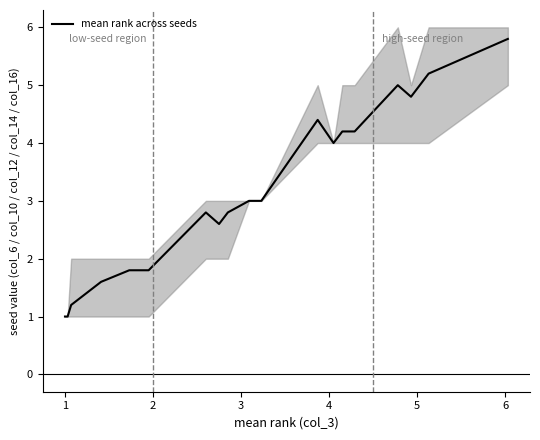

What is the highest value of the mean rank across seeds series?

5.8